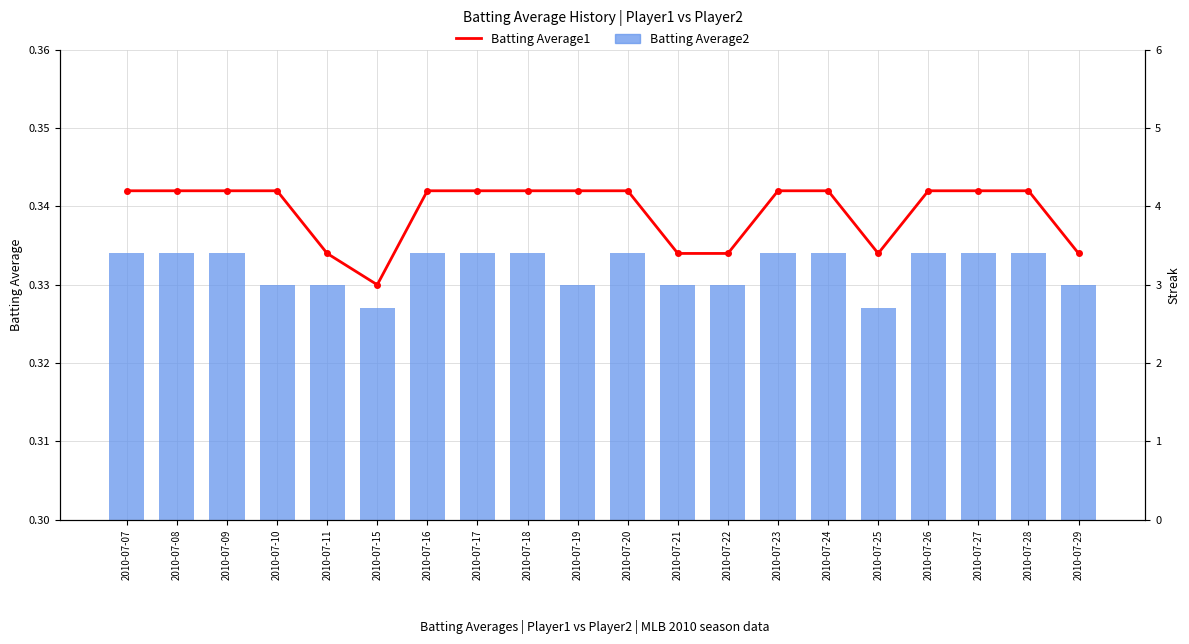

Reading left to right, transcribe all the data shown in this chart.

Batting Average1: 2010-07-07=0.3	2010-07-08=0.3	2010-07-09=0.3	2010-07-10=0.3	2010-07-11=0.3	2010-07-15=0.3	2010-07-16=0.3	2010-07-17=0.3	2010-07-18=0.3	2010-07-19=0.3	2010-07-20=0.3	2010-07-21=0.3	2010-07-22=0.3	2010-07-23=0.3	2010-07-24=0.3	2010-07-25=0.3	2010-07-26=0.3	2010-07-27=0.3	2010-07-28=0.3	2010-07-29=0.3
Batting Average2: 2010-07-07=0.3	2010-07-08=0.3	2010-07-09=0.3	2010-07-10=0.3	2010-07-11=0.3	2010-07-15=0.3	2010-07-16=0.3	2010-07-17=0.3	2010-07-18=0.3	2010-07-19=0.3	2010-07-20=0.3	2010-07-21=0.3	2010-07-22=0.3	2010-07-23=0.3	2010-07-24=0.3	2010-07-25=0.3	2010-07-26=0.3	2010-07-27=0.3	2010-07-28=0.3	2010-07-29=0.3